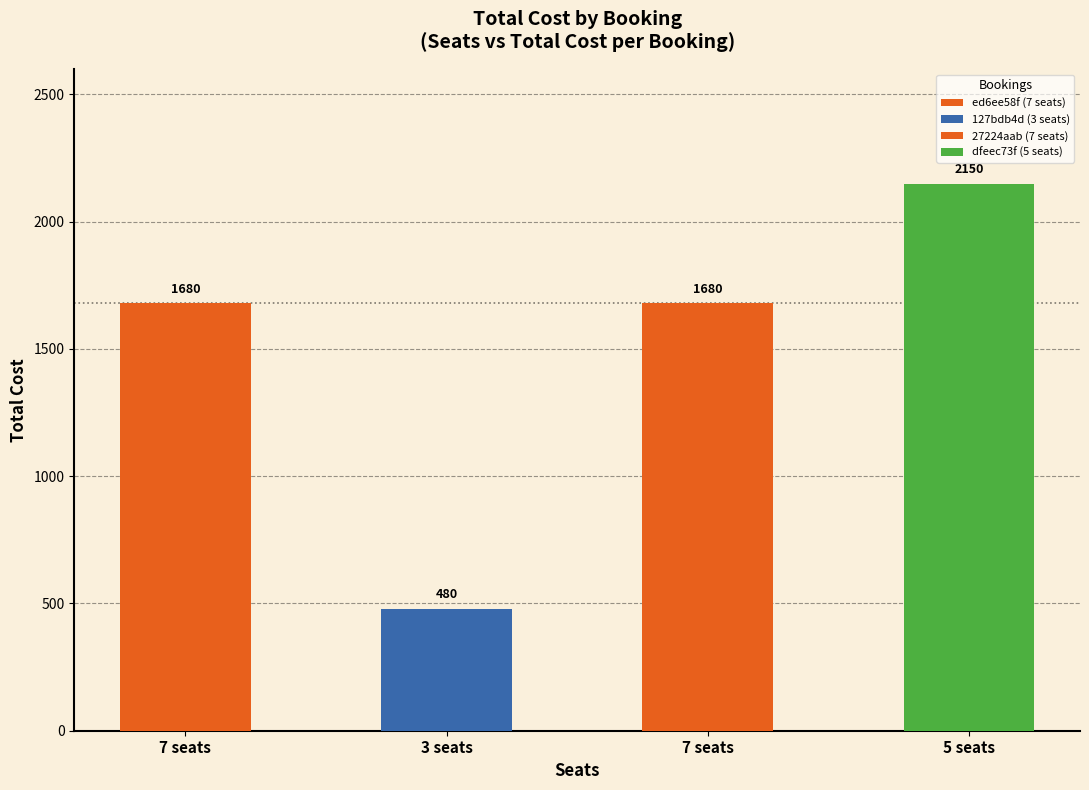

The value at 27224aab (7 seats) is 1680. True or false?

True